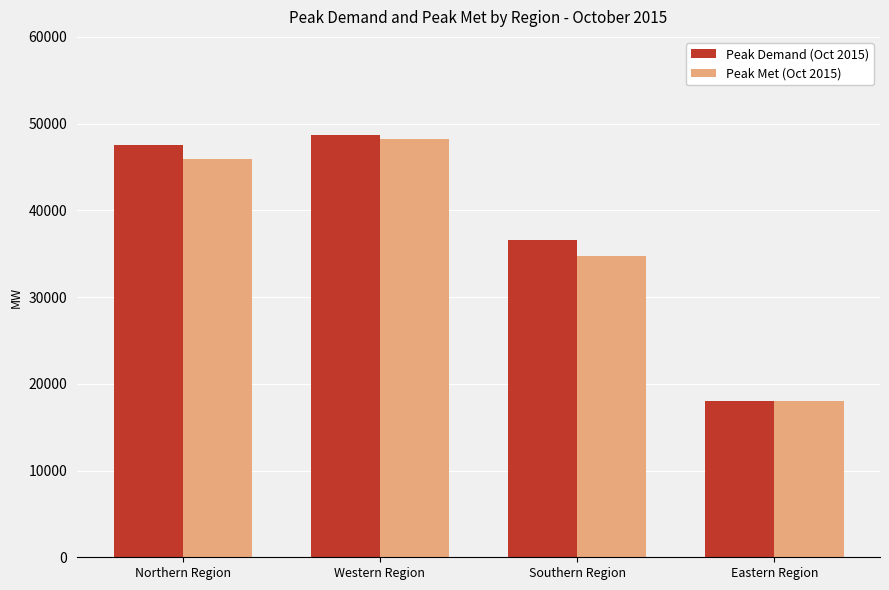

What is the maximum value shown in the chart?

48640